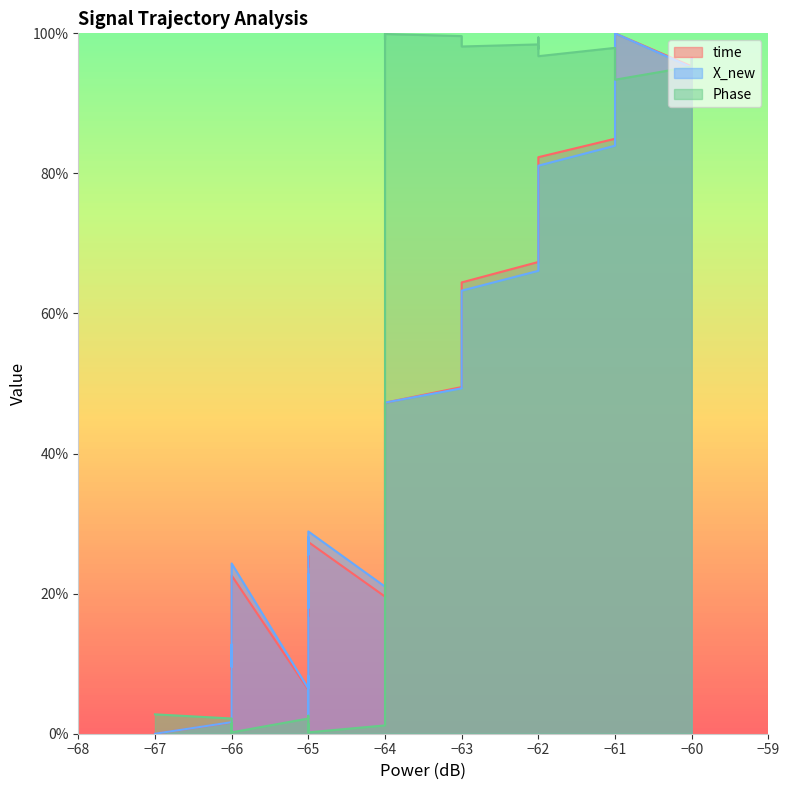

At which category does time reach its first local peak?

−66